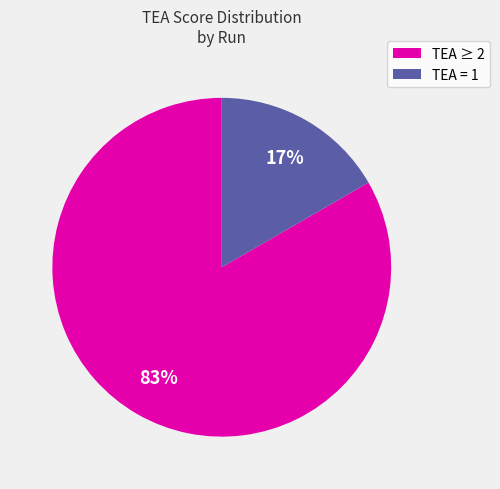

How many segments does this pie chart have?

2